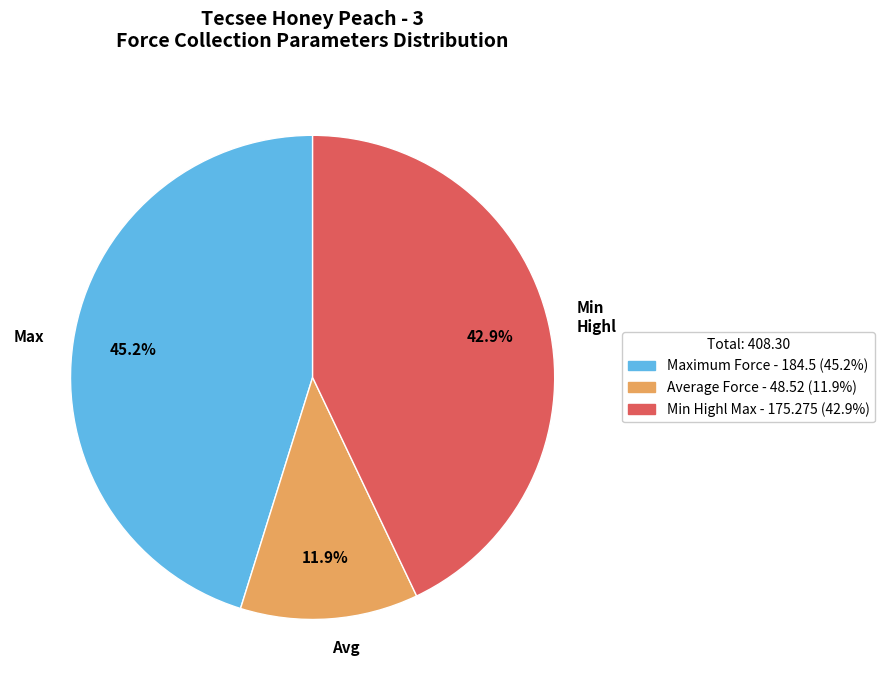

Does any single category account for the majority?

No